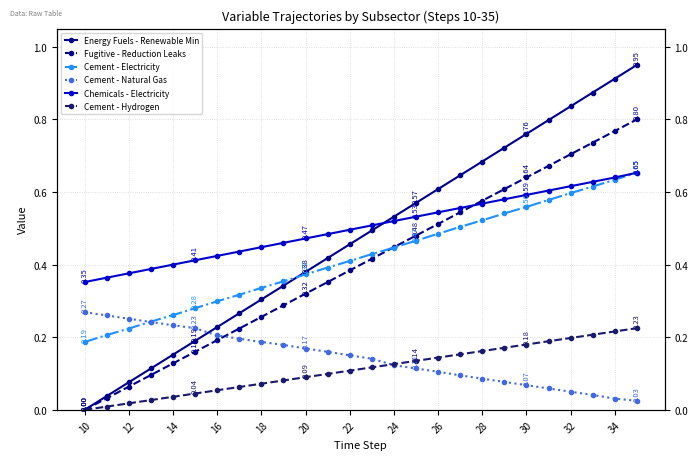

What is the difference between the second highest and minimum values in the Chemicals - Electricity series?

0.3